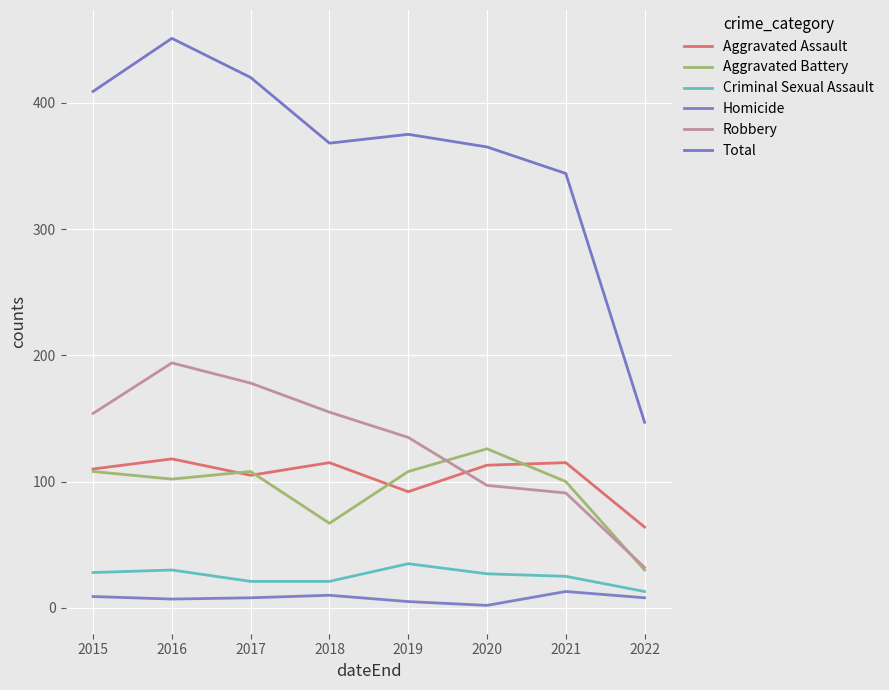

Does the chart have visible grid lines?

Yes